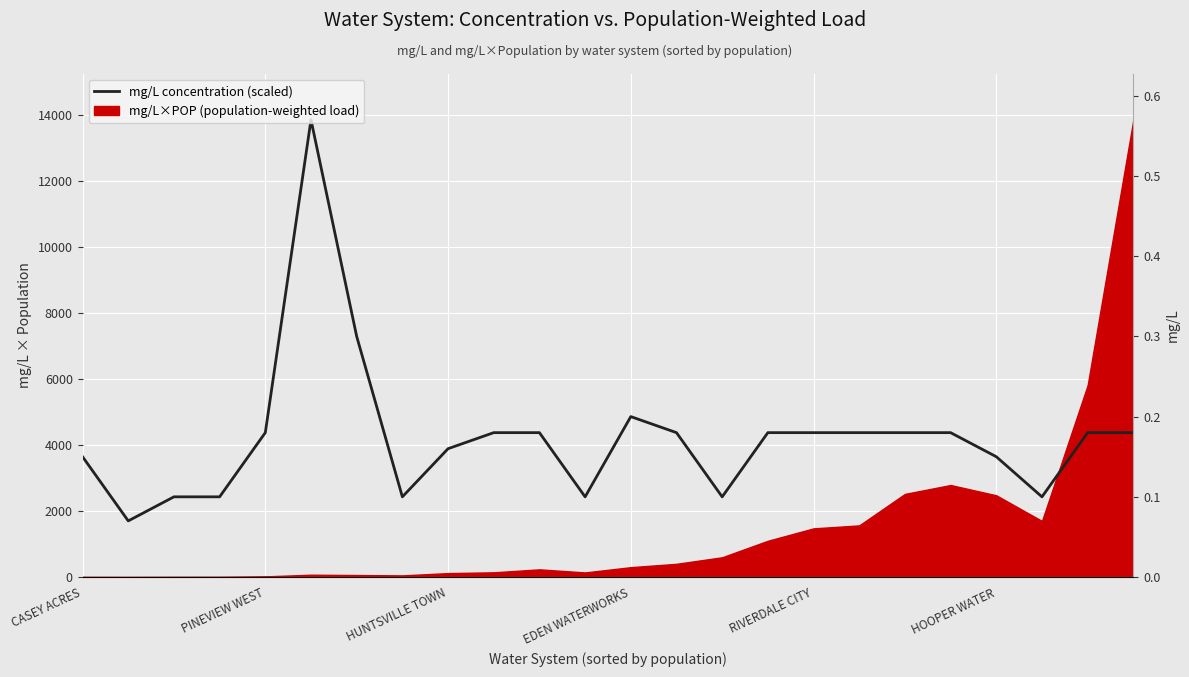

What is the ratio of the value at 23 to the value at 19?

1.0